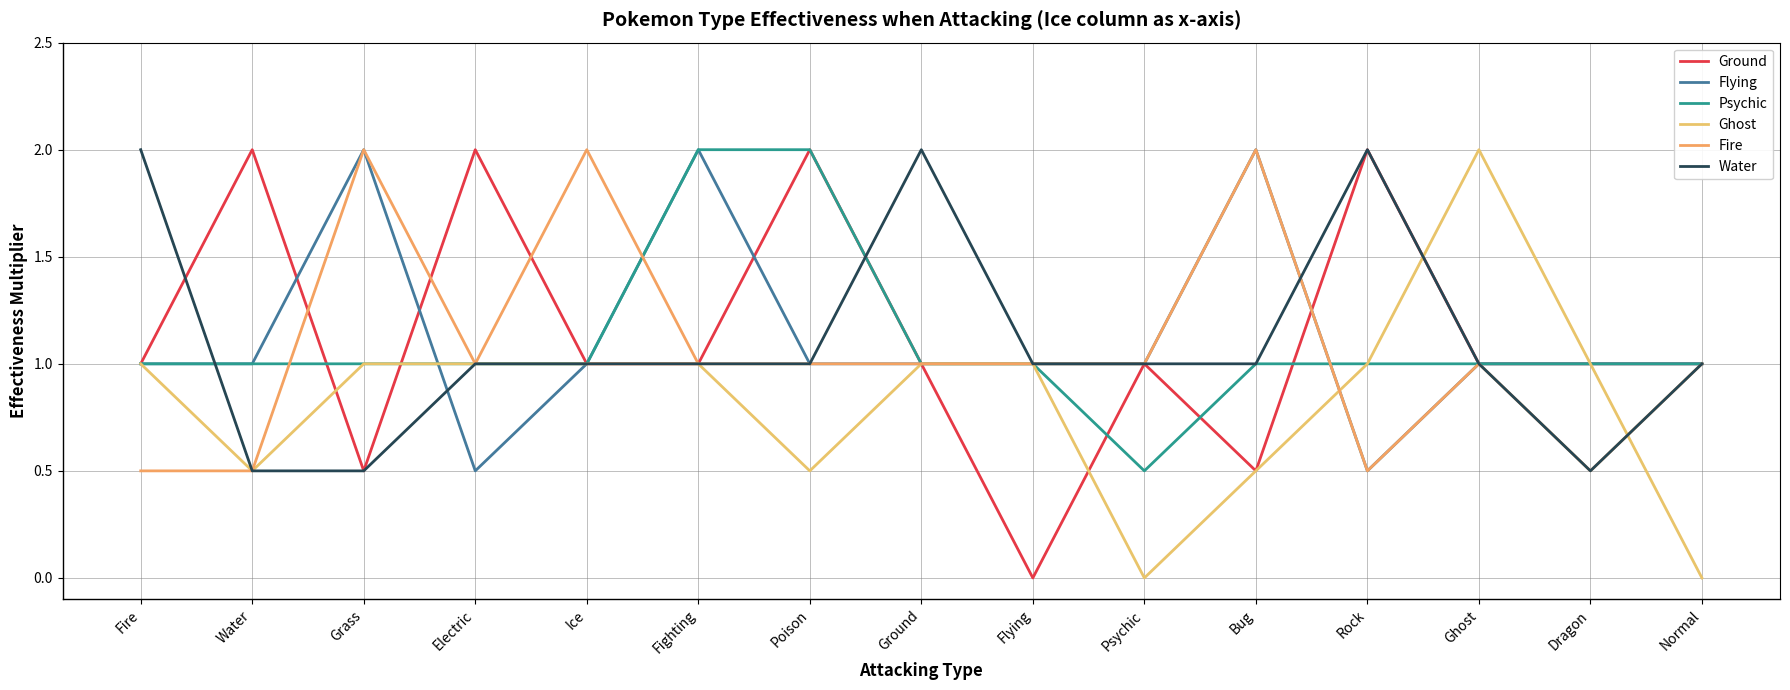

Where is the first local minimum for Ghost?

Water